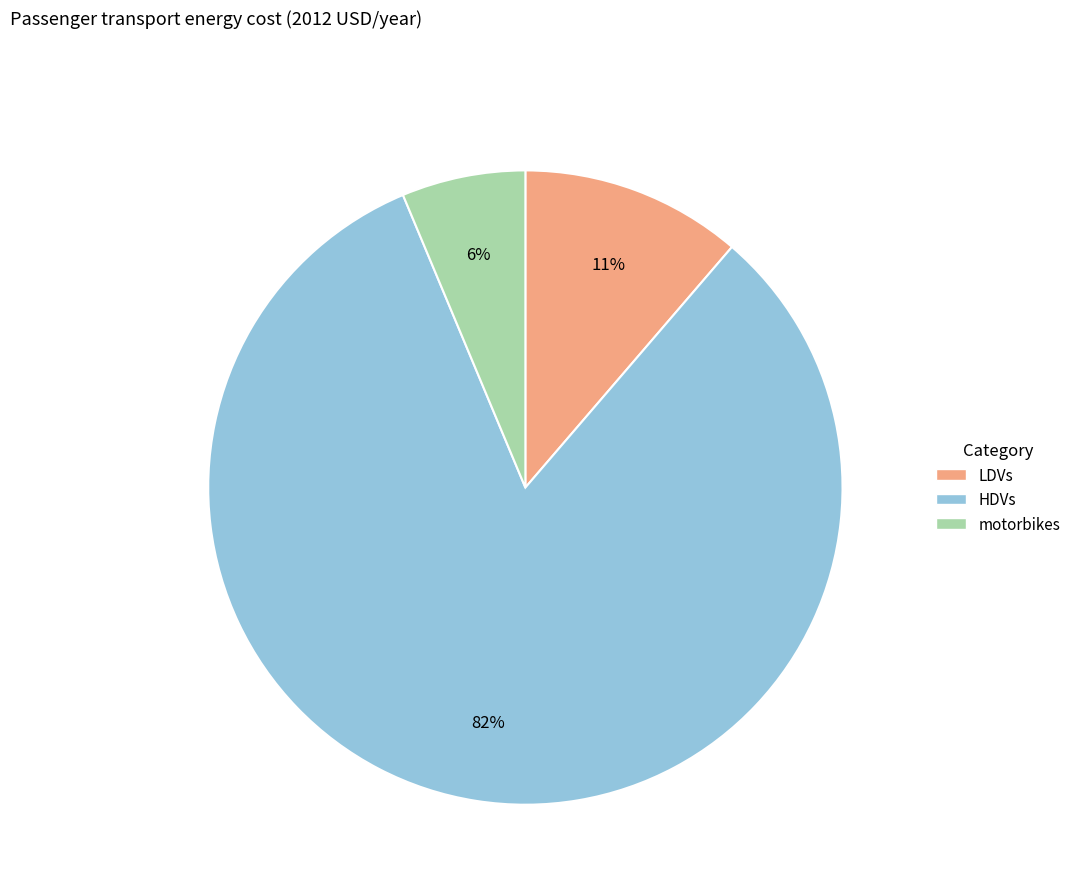

Is it true that motorbikes is 6% of the pie?

True